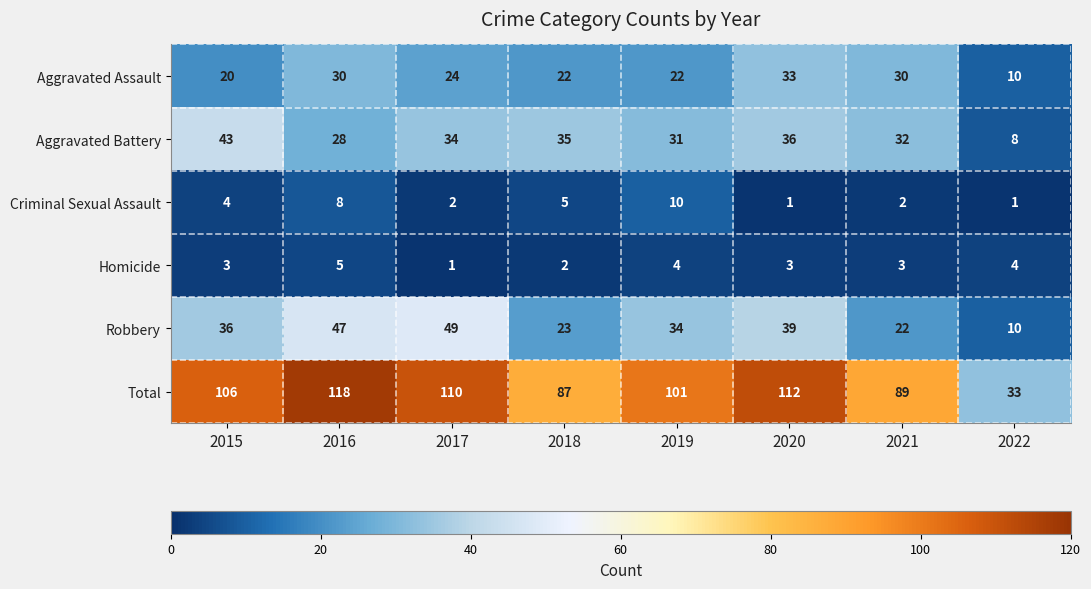

What is the difference between the Aggravated Assault values at 2022 and 2018?

12